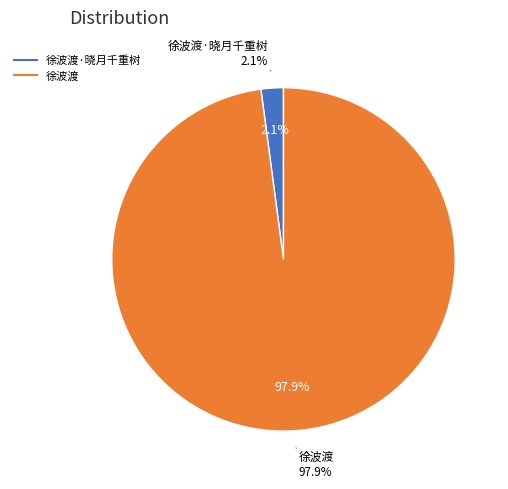

True or false: 徐波渡 accounts for 98% of the total.

True